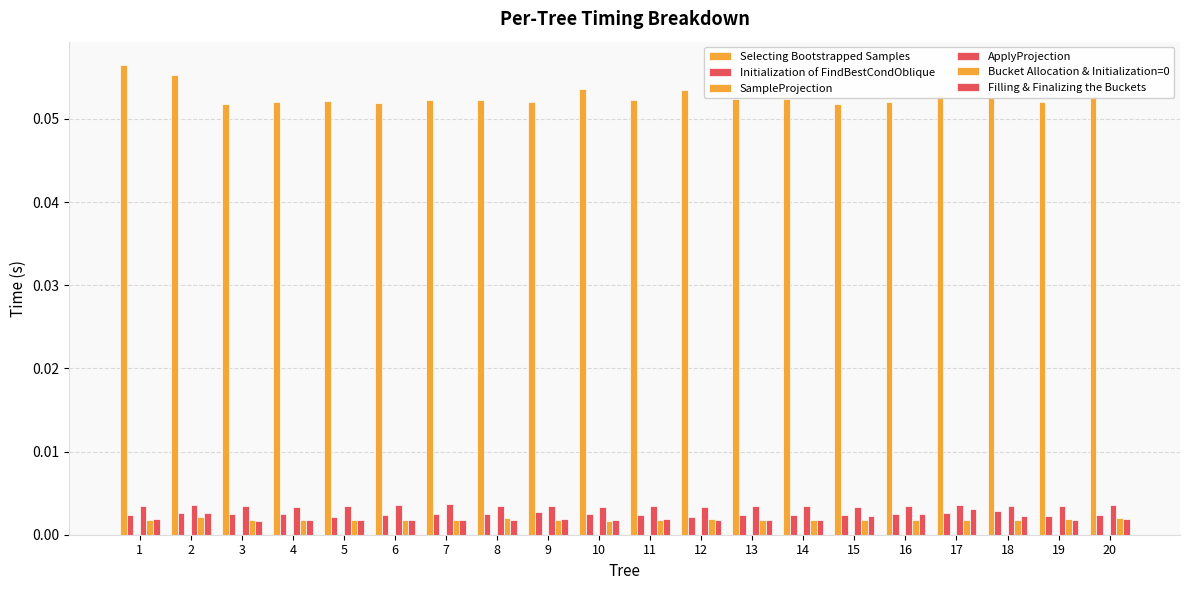

Count the number of categories in the chart.

20